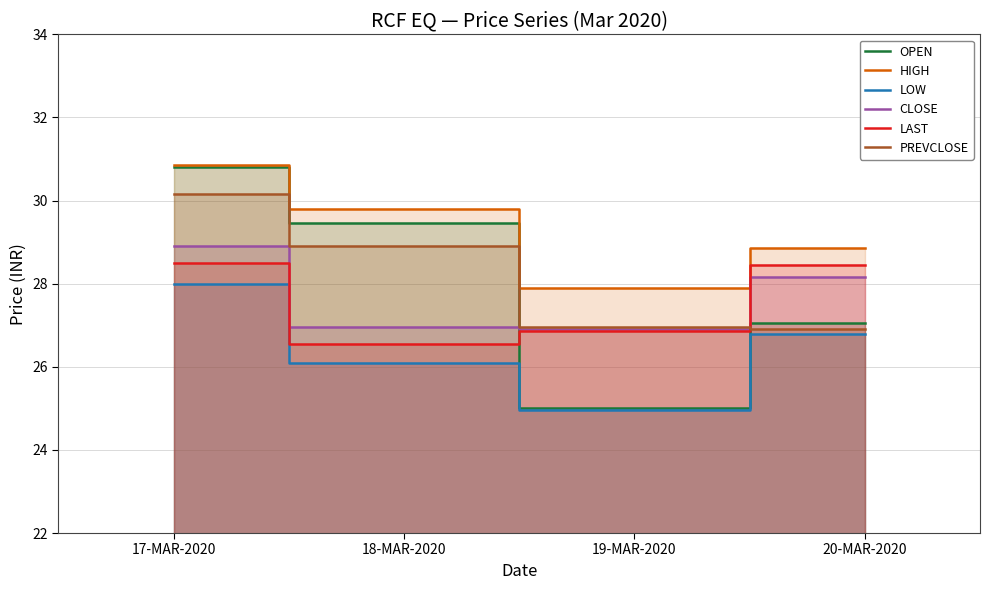

Which series has the widest spread of values?

OPEN